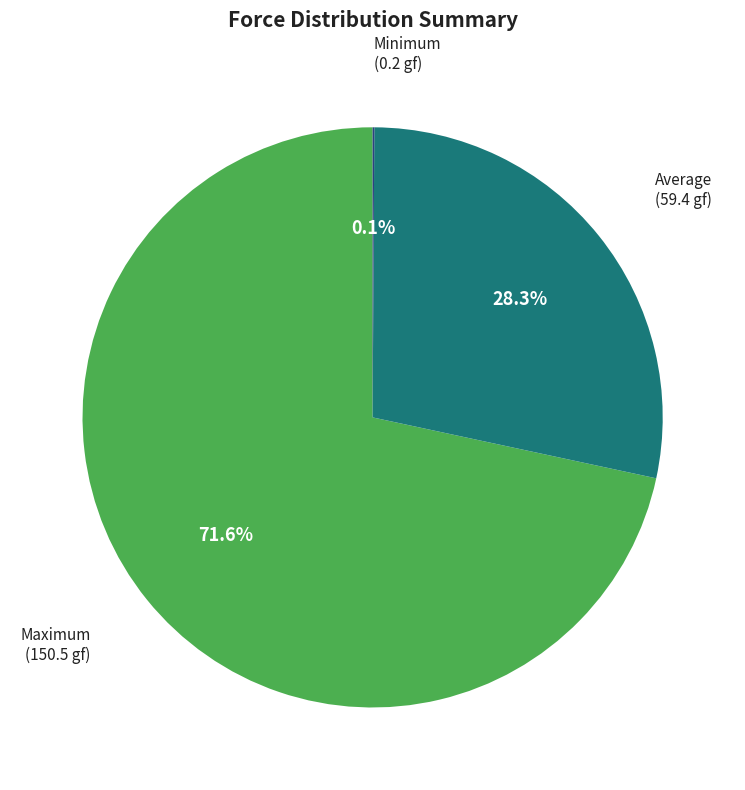

Is there a majority slice in this chart?

Yes